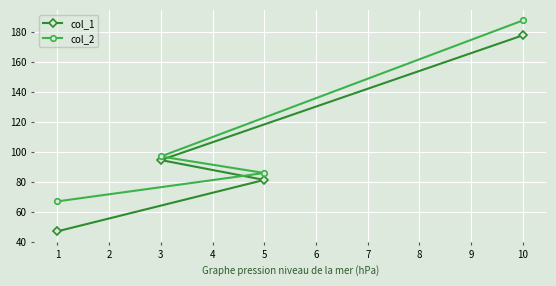

How many distinct data groups are displayed?

2